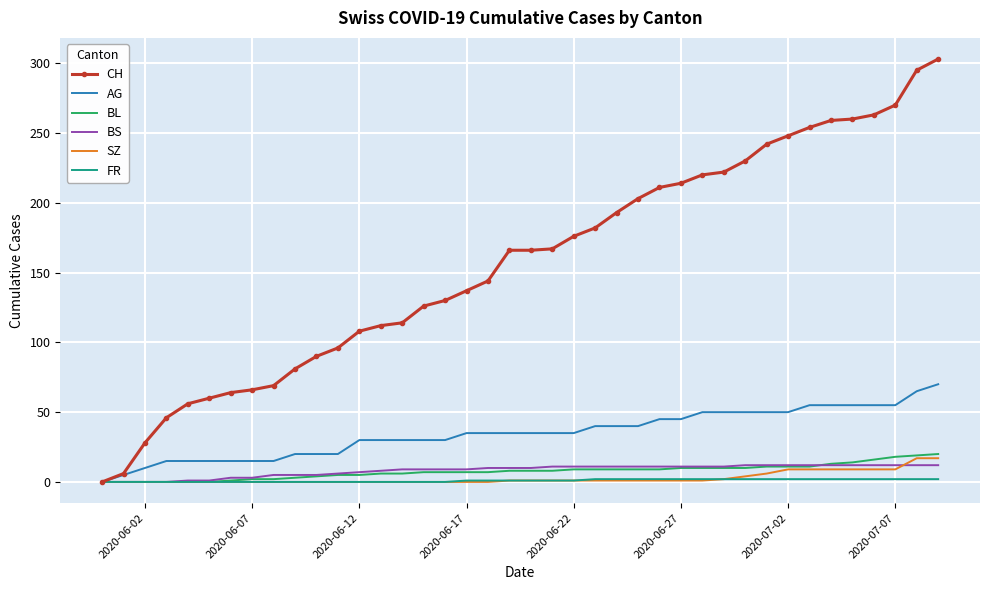

What is the highest value of the SZ series?

17